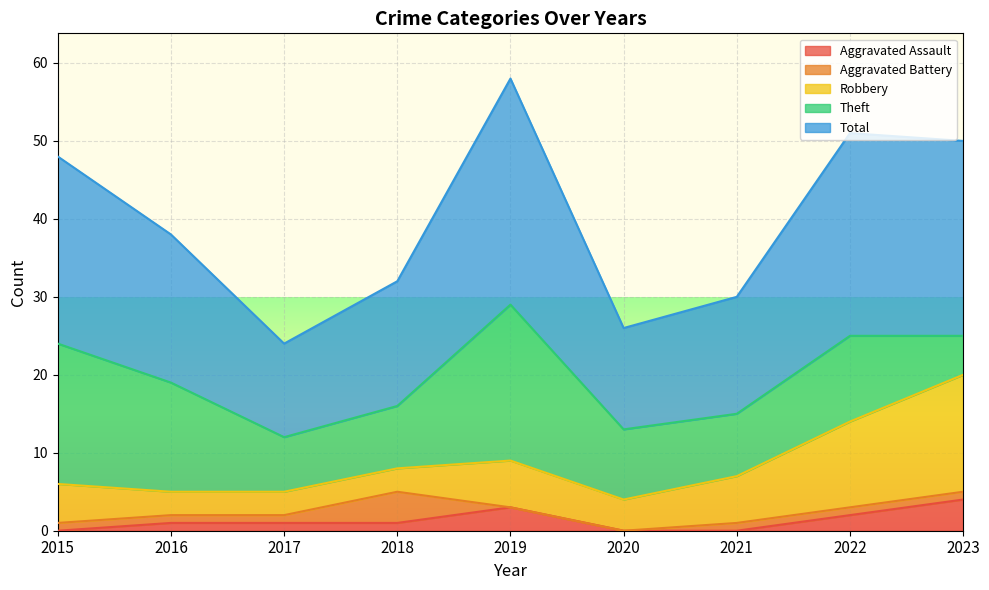

How many values in the Aggravated Assault series exceed 1?

3